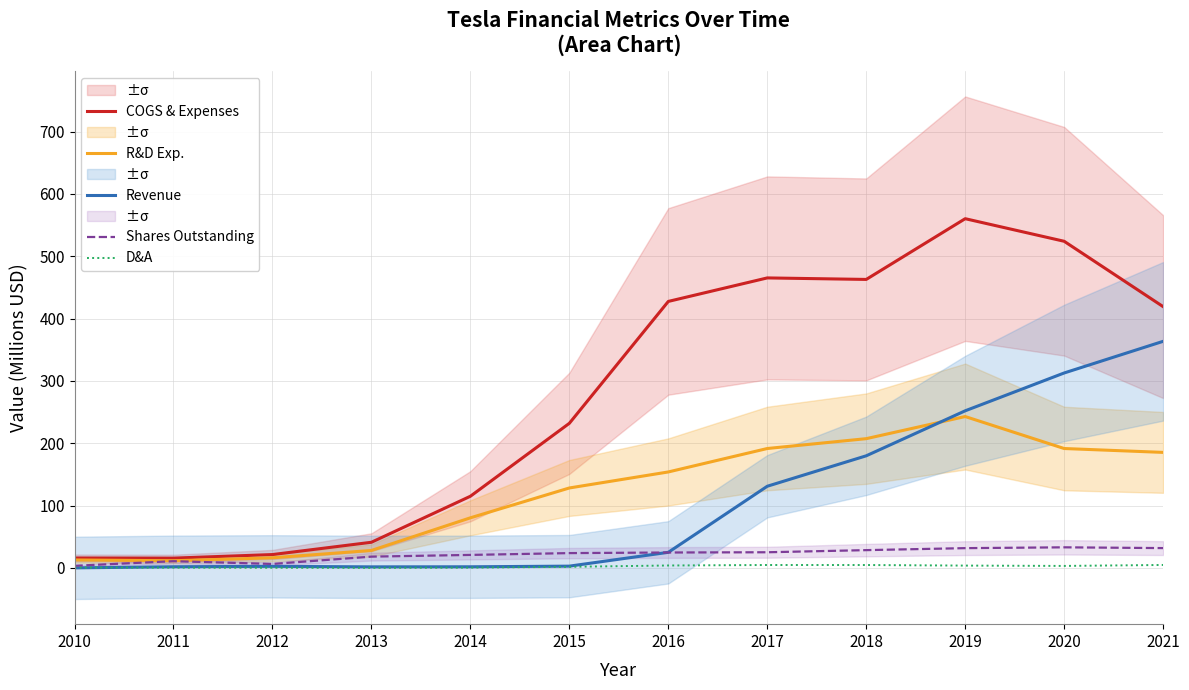

True or false: COGS & Expenses and R&D Exp. cross at least once.

False